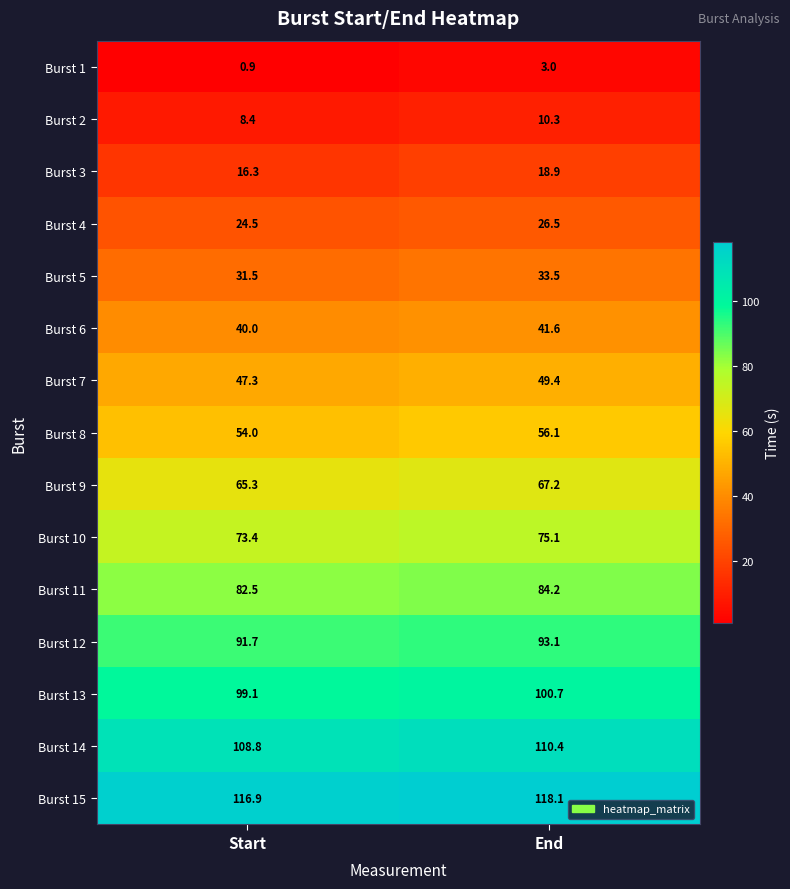

The Burst 14 series shows 108.8 at Start. True or false?

True